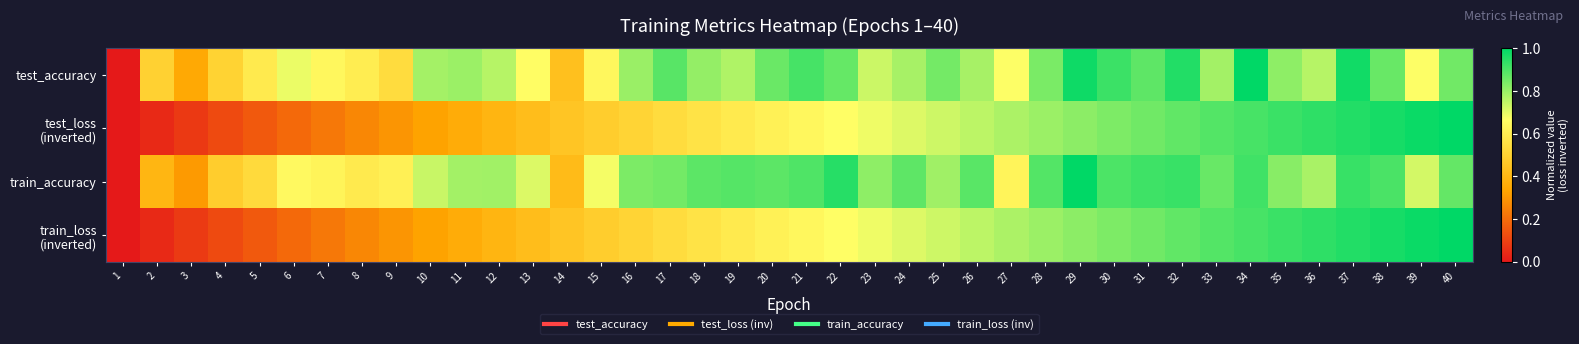

Which series has the largest total across all categories?

train_accuracy